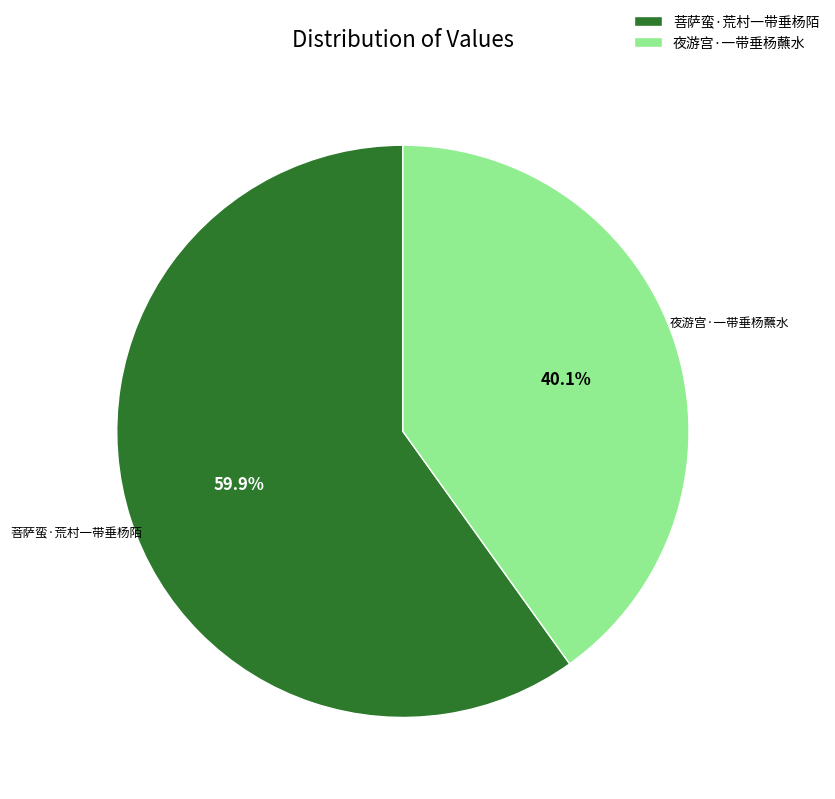

Between 菩萨蛮·荒村一带垂杨陌 and 夜游宫·一带垂杨蘸水, which is larger?

菩萨蛮·荒村一带垂杨陌